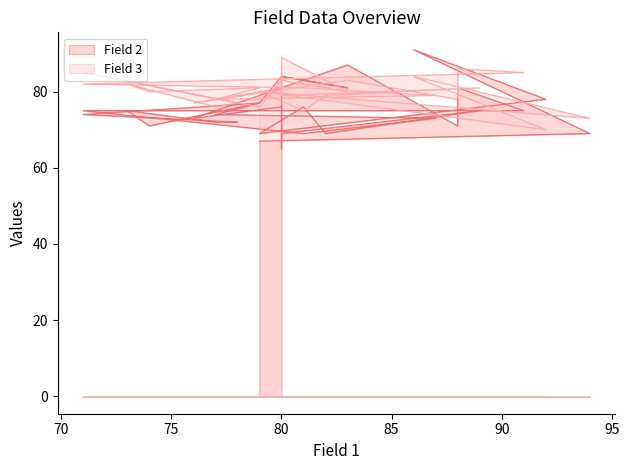

What is the maximum value shown in the chart?

91